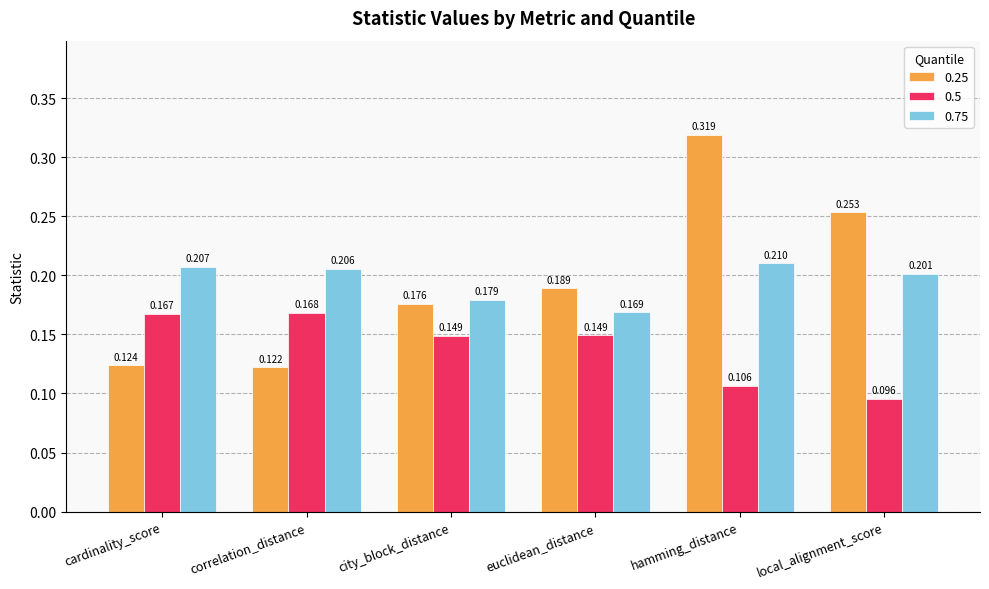

List the series in order of their peak value, lowest first.

0.5, 0.75, 0.25